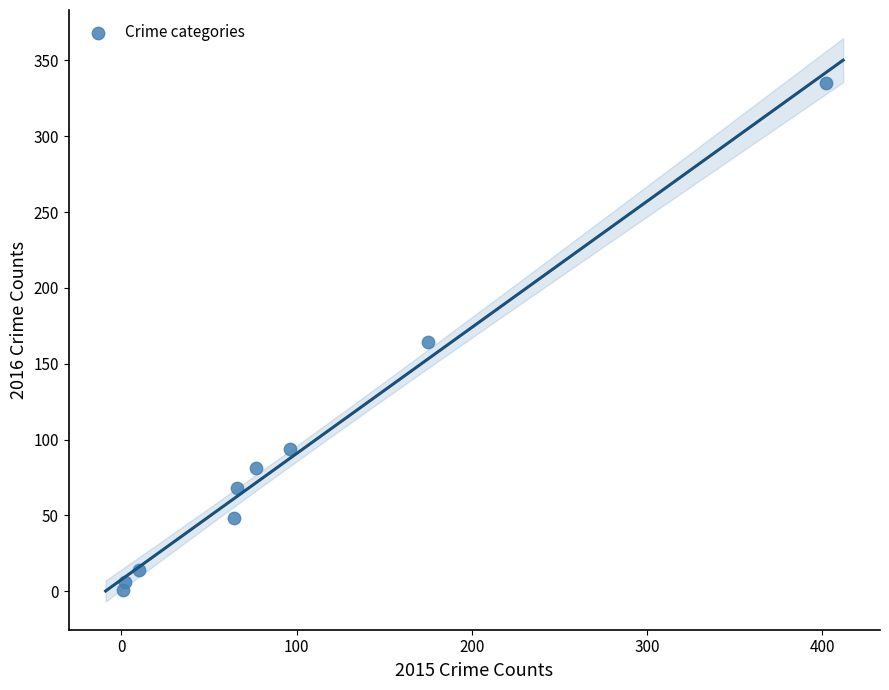

What is the average Y value?

90